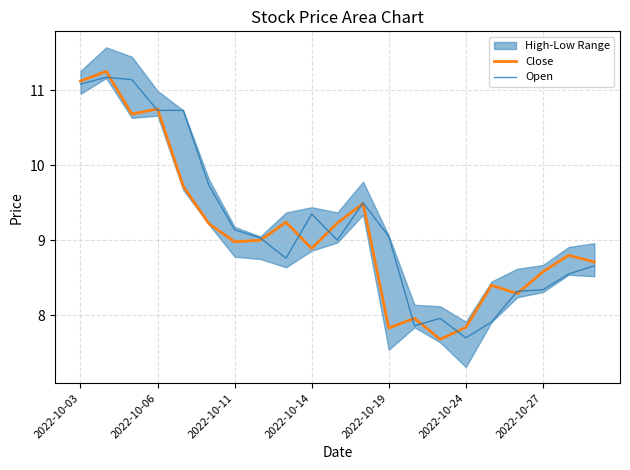

True or false: Close has a value of 11.1 at 2022-10-03.

True